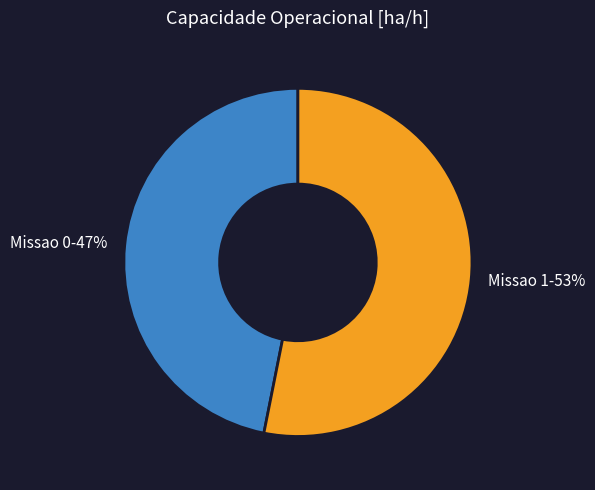

To the nearest percent, what is the average slice percentage?

50%